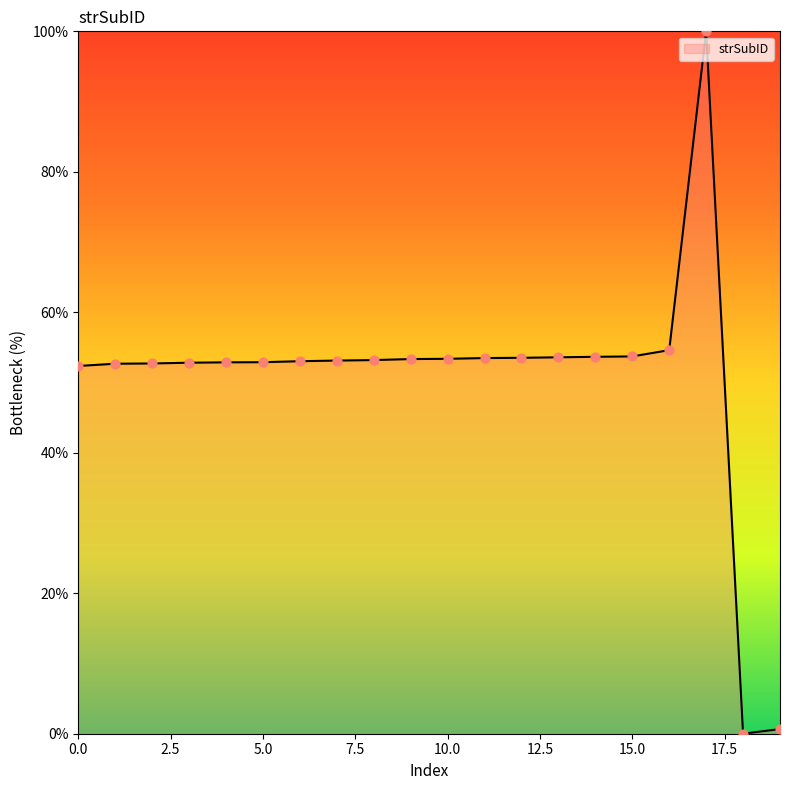

What is the maximum value shown in the chart?

100.0